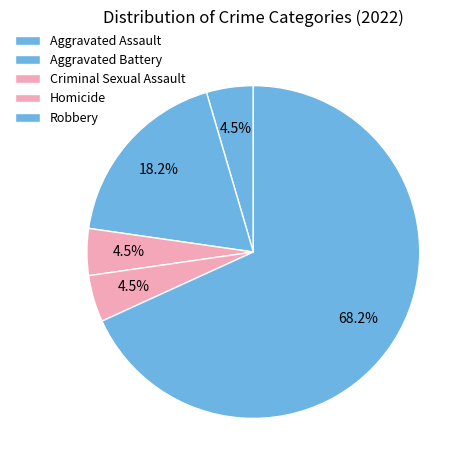

How many segments does this pie chart have?

5